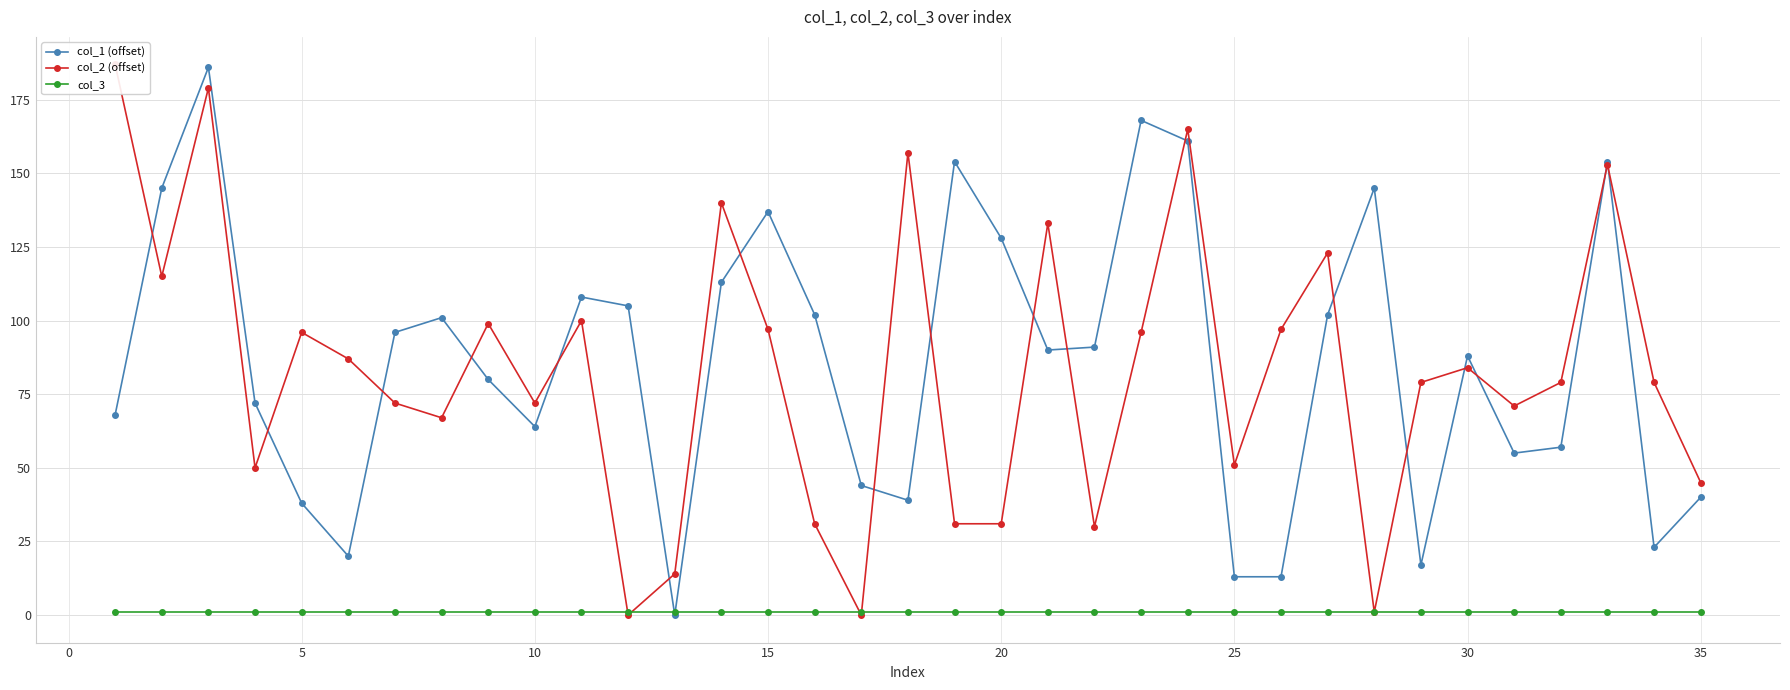

Is this an area chart (filled region under the line)?

No